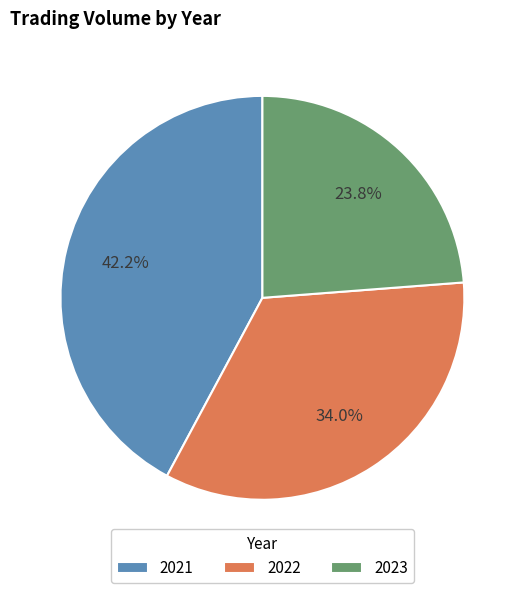

Is there any slice that represents more than half of the pie?

No